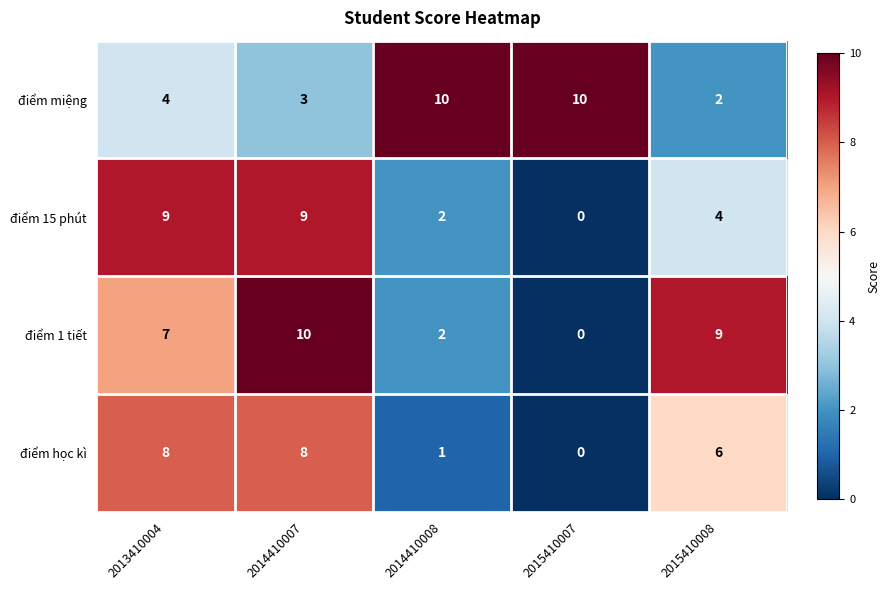

Rank the series by their average value, from lowest to highest.

điểm học kì, điểm 15 phút, điểm 1 tiết, điểm miệng